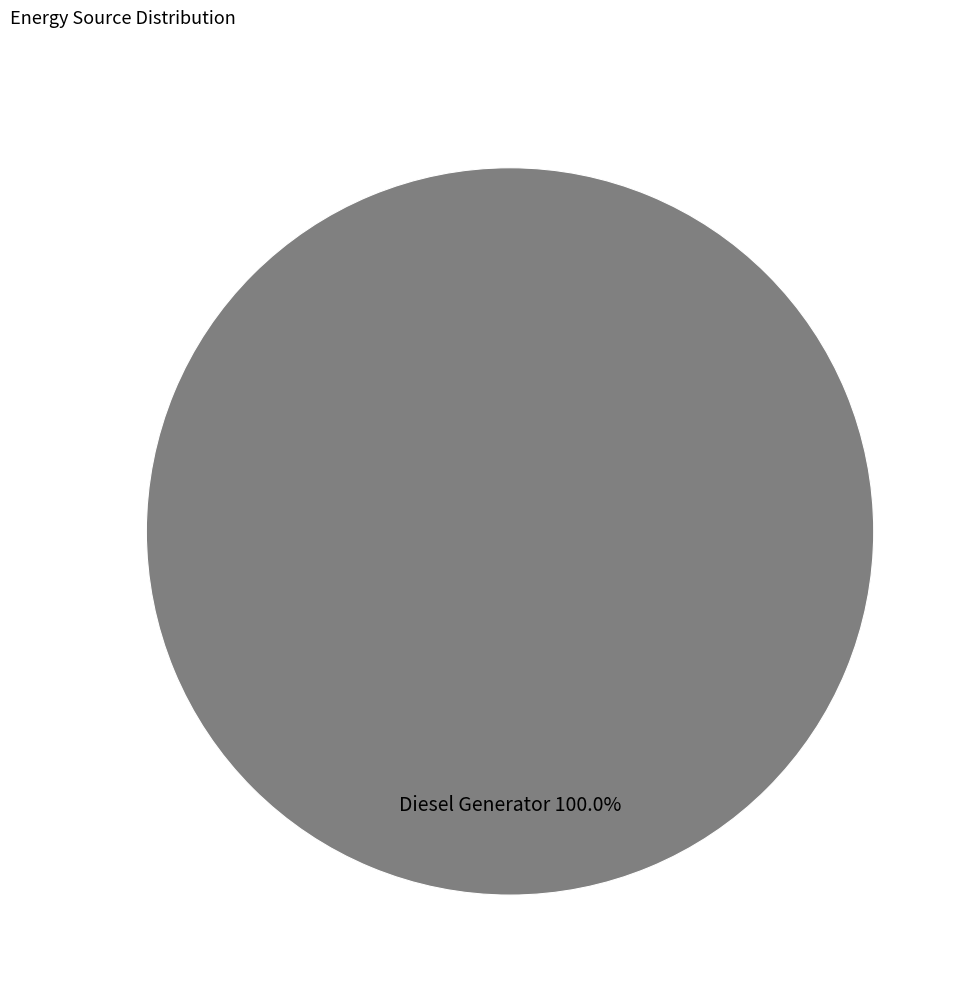

Rank the categories by value from lowest to highest.

Diesel Generator